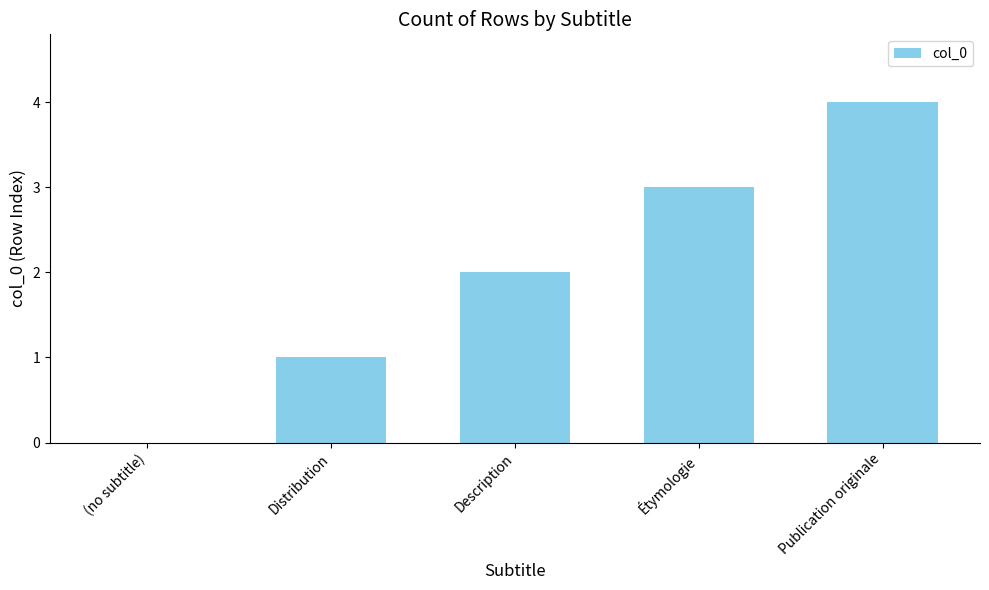

The chart shows a value of 2 at (no subtitle). True or false?

False